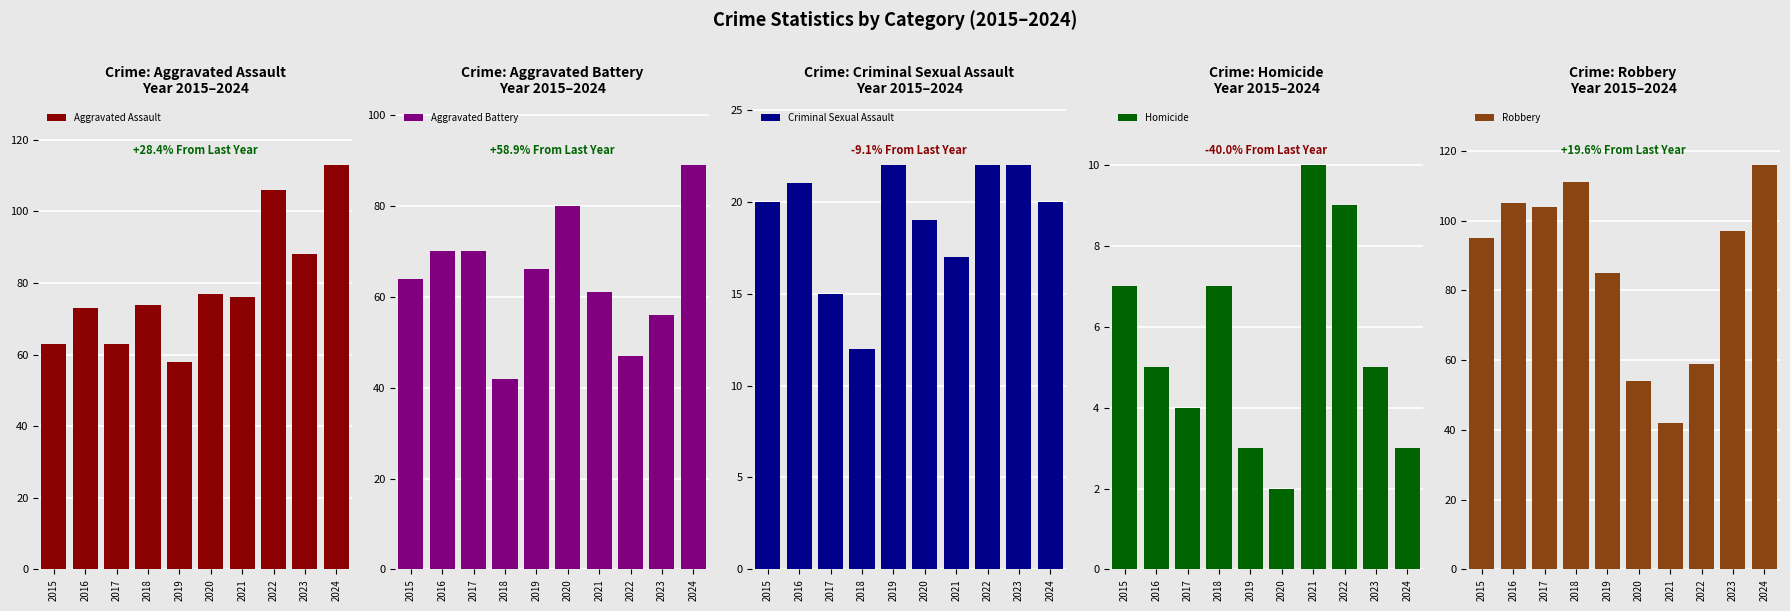

List the labels in order of Homicide value, largest first.

2021, 2022, 2015, 2018, 2016, 2023, 2017, 2019, 2024, 2020